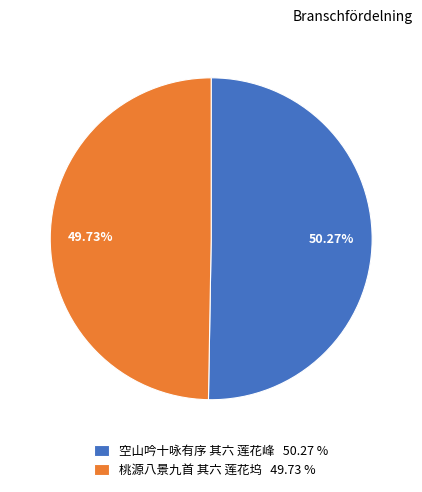

To the nearest percent, what percentage of the pie is 空山吟十咏有序 其六 莲花峰?

50%